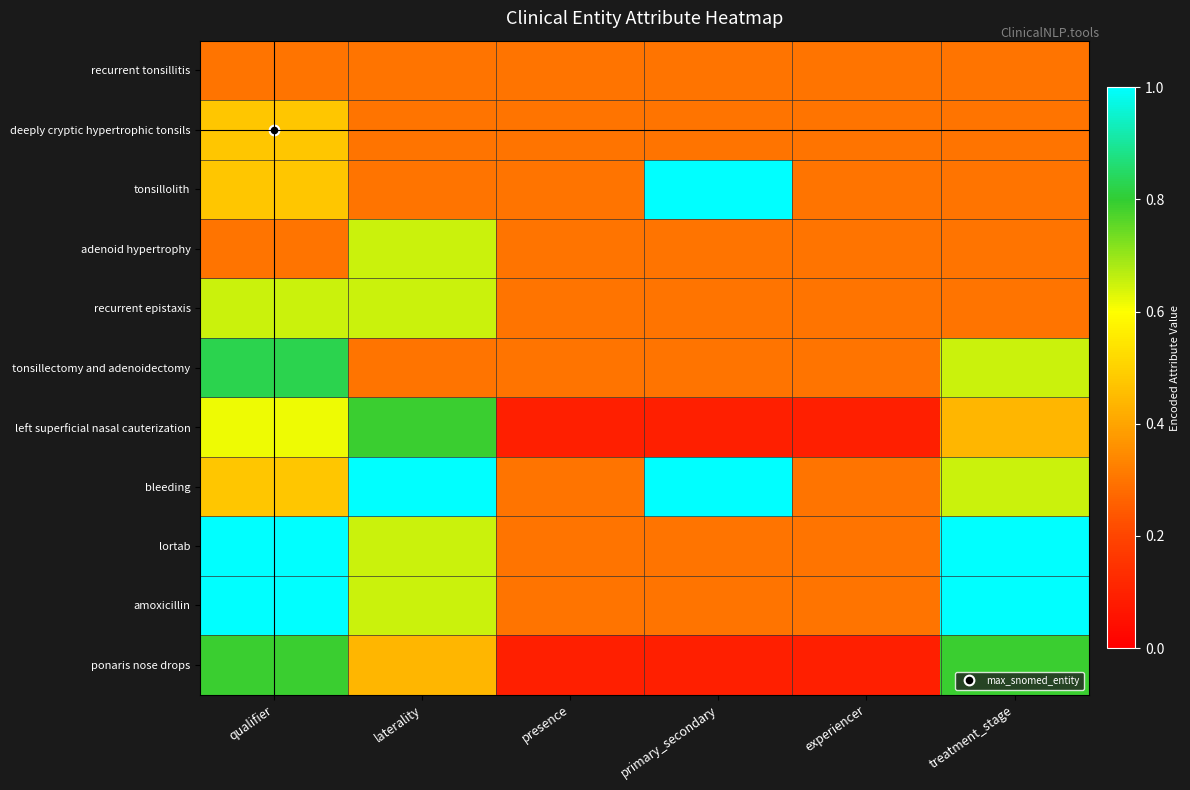

What is the total value across all series at primary_secondary?

4.3